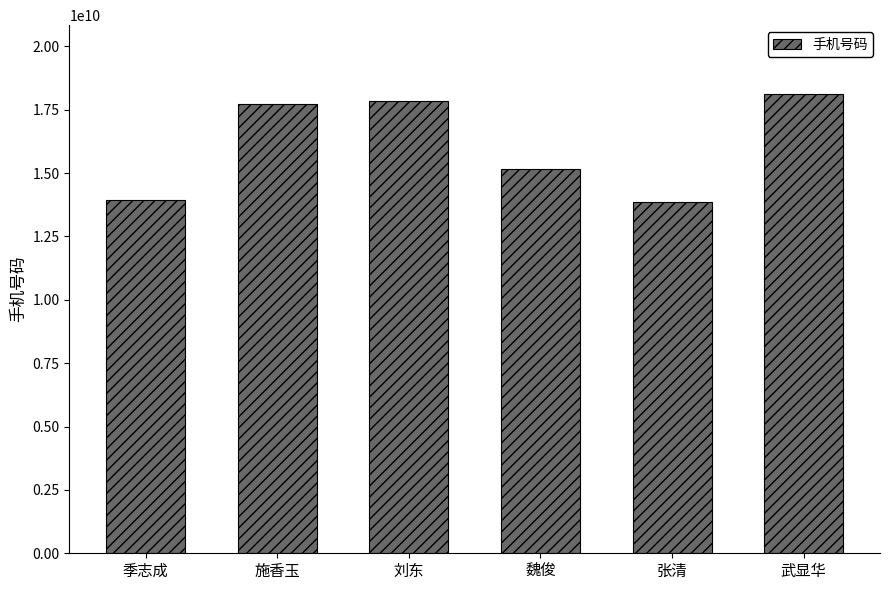

What position from the right is 武显华?

1